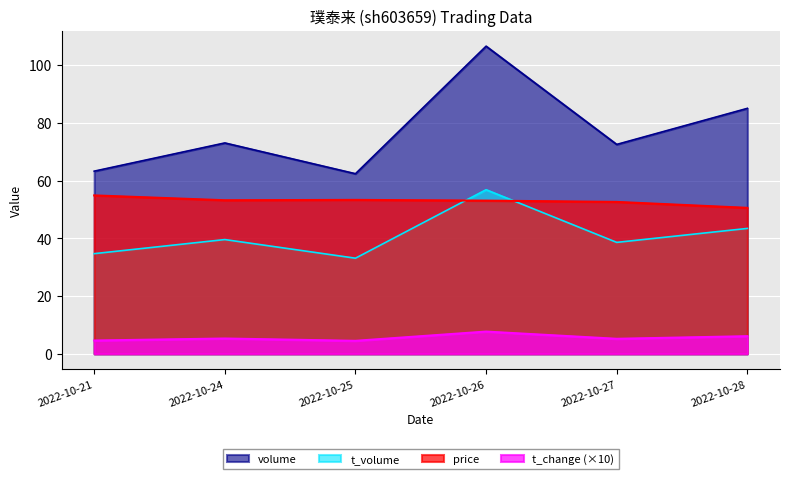

Which series has the widest spread of values?

volume